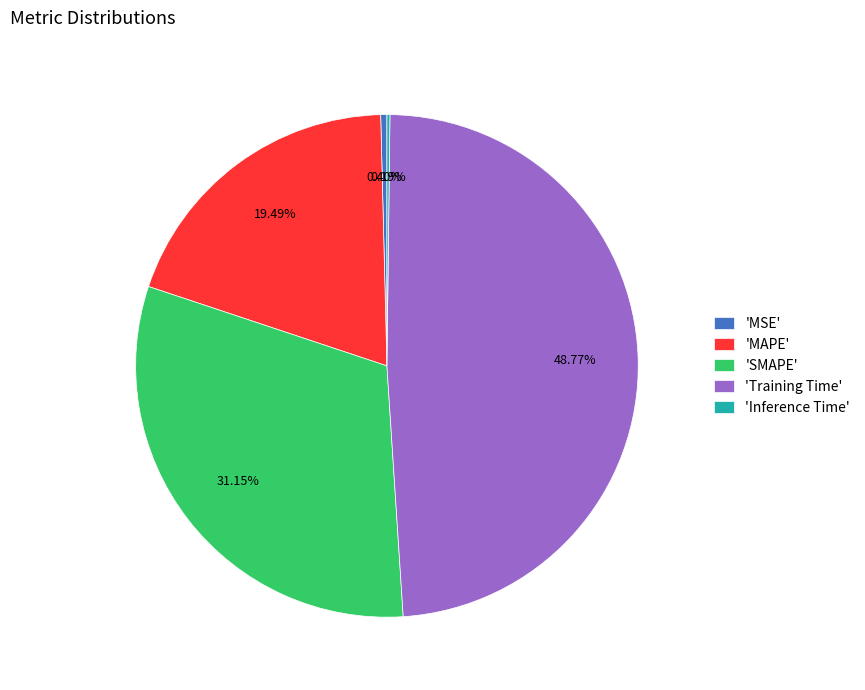

Do 'Training Time' and 'MSE' together represent more than half of the pie?

No